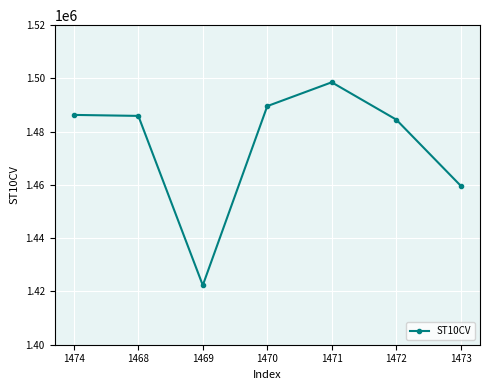

What is the change in value from 1474 to 1468?

-370